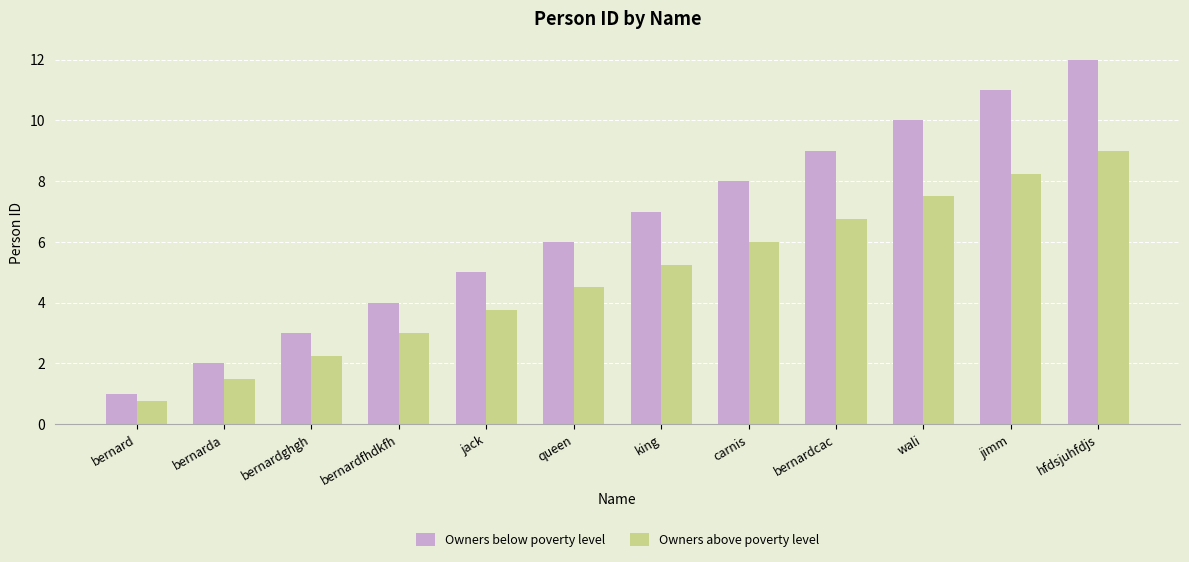

What position from the right is carnis?

5